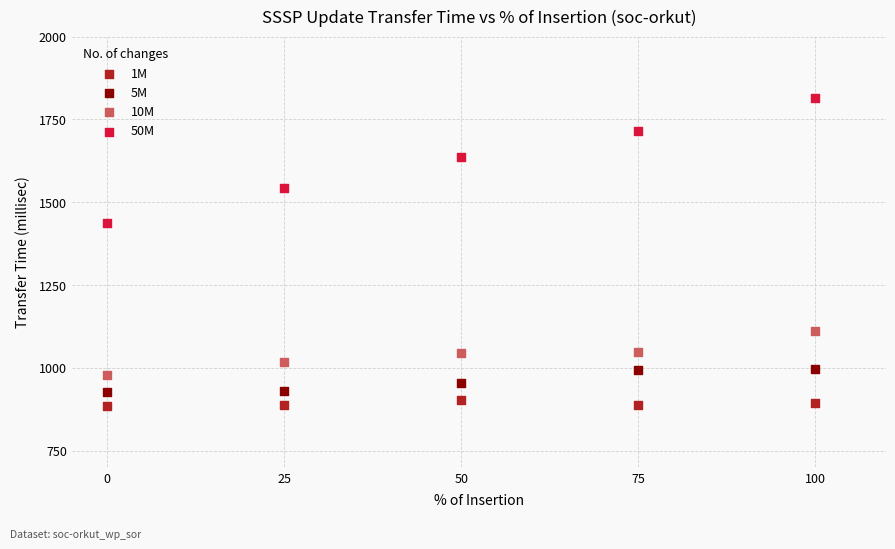

Across all series, what Y value is closest to 1349?

1438.5